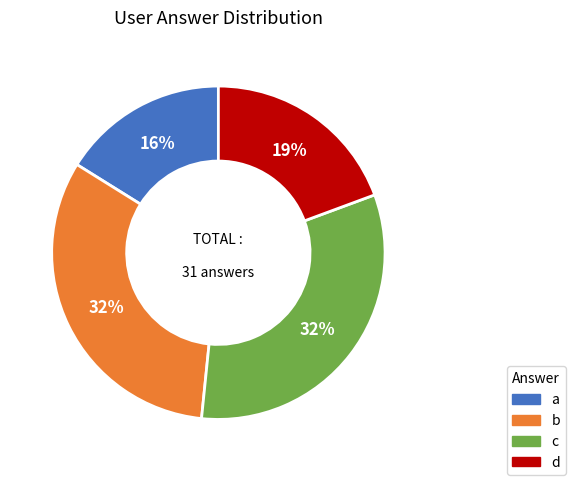

To the nearest percent, what portion does a represent?

16%